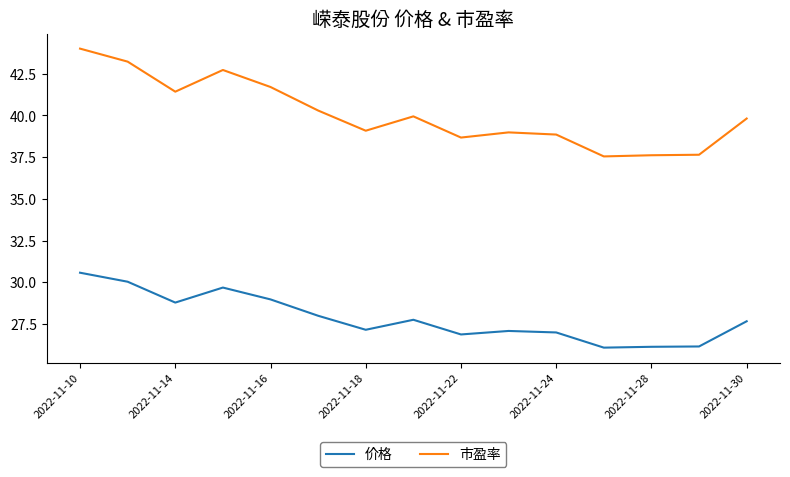

True or false: 市盈率 and 价格 cross at least once.

False